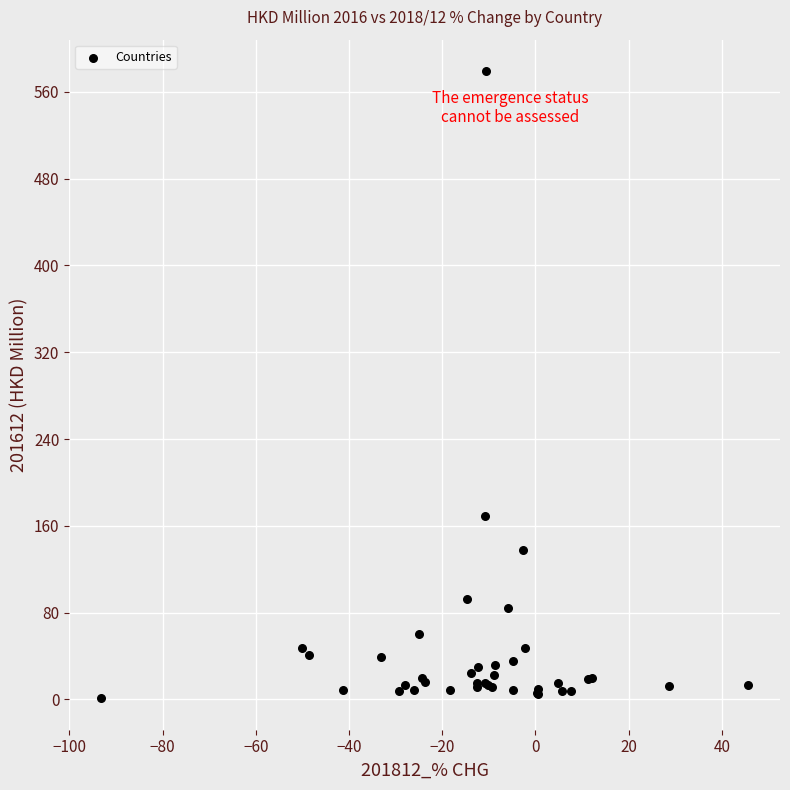

What Y value in the scatter plot is closest to 290?

168.7